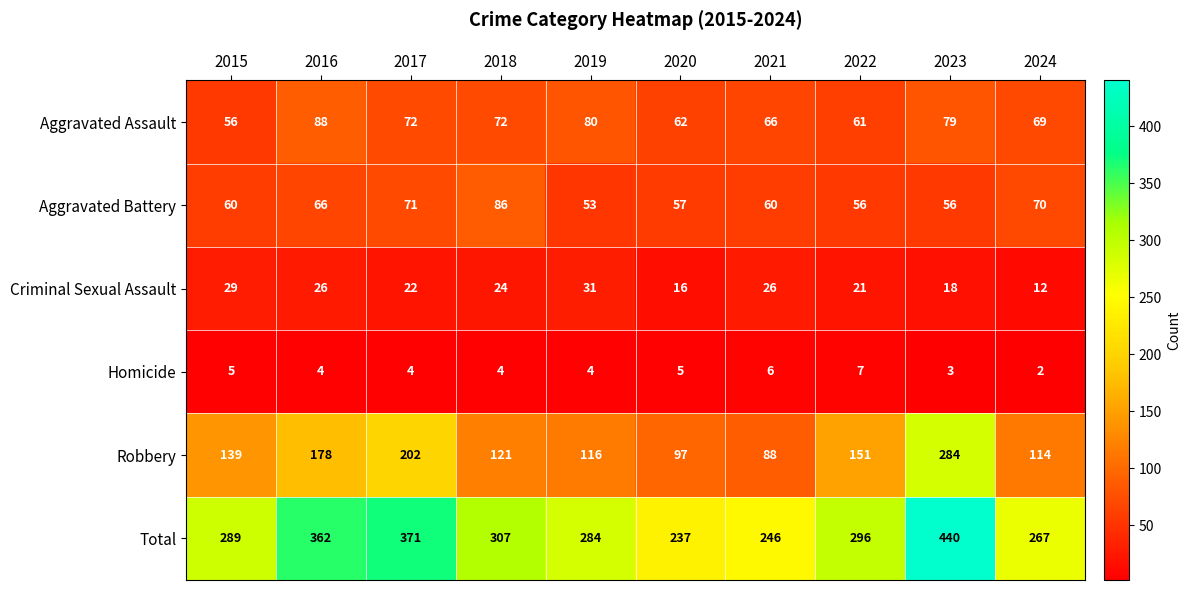

At 2015, list the series in order from largest to smallest.

Total, Robbery, Aggravated Battery, Aggravated Assault, Criminal Sexual Assault, Homicide